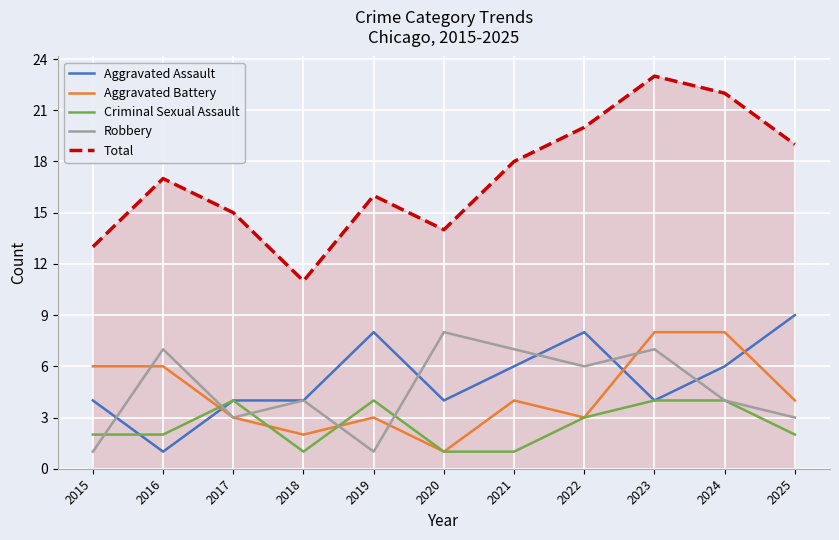

True or false: Aggravated Assault and Criminal Sexual Assault intersect in this chart.

True